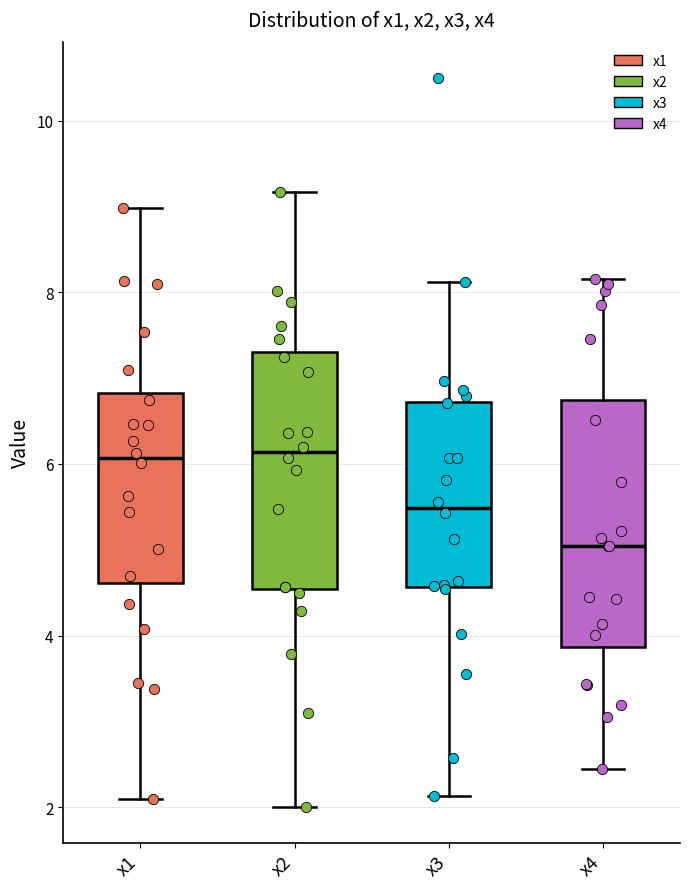

Reading left to right, transcribe this box plot: for each box, give where its median line is, the range the box spans, and where its two whiskers end, as read against the y-axis. The values are not printed on the chart, so give them approximately, as read against the axis.

x1: median 6.0, box 4.6 to 6.8, whiskers 2.0 to 9.0
x2: median 6.2, box 4.6 to 7.4, whiskers 2.0 to 9.2
x3: median 5.4, box 4.6 to 6.8, whiskers 2.2 to 8.2
x4: median 5.0, box 3.8 to 6.8, whiskers 2.4 to 8.2